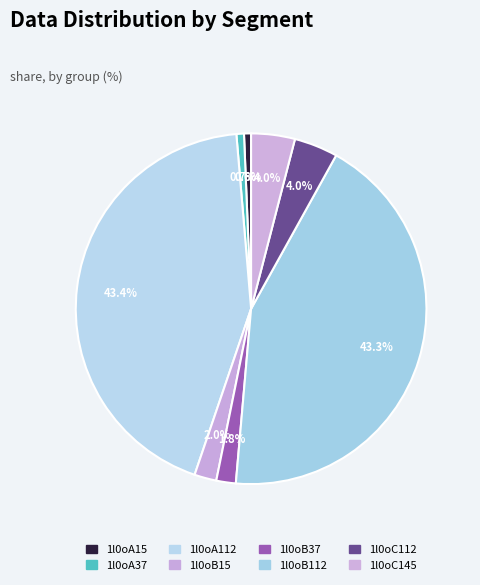

True or false: 1l0oC112 accounts for 4% of the total.

True